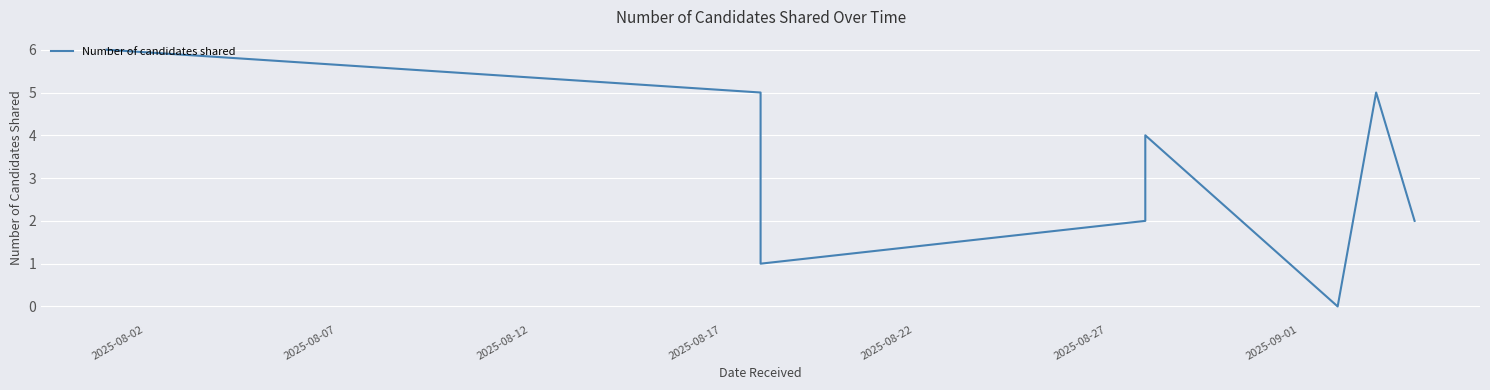

The value at 2025-08-02 is 6. True or false?

True